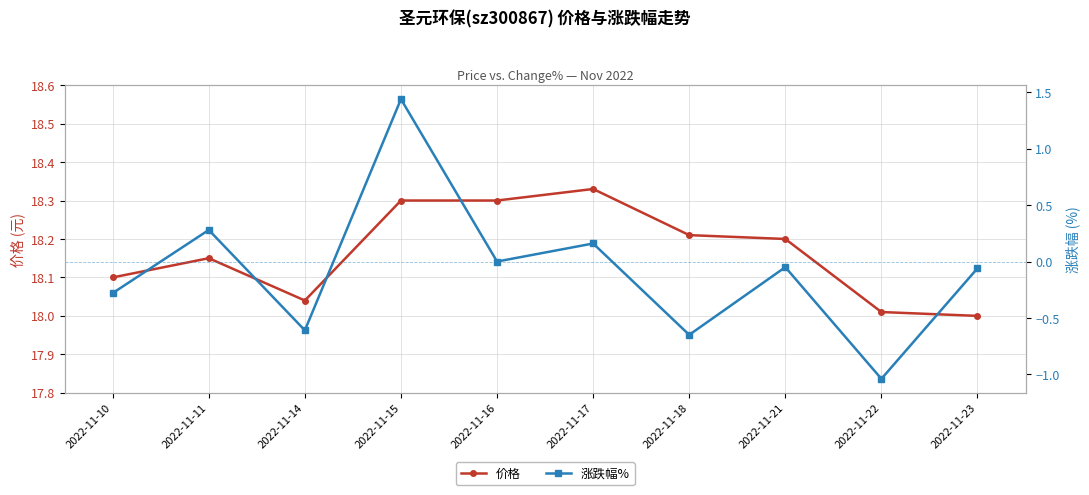

What is the sum of all 价格 values?

181.6